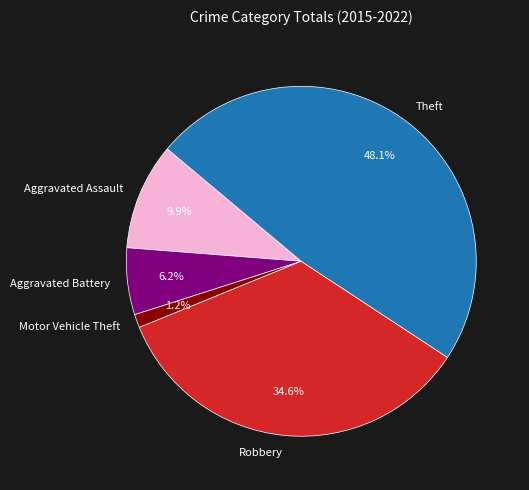

Is there a majority slice in this chart?

No